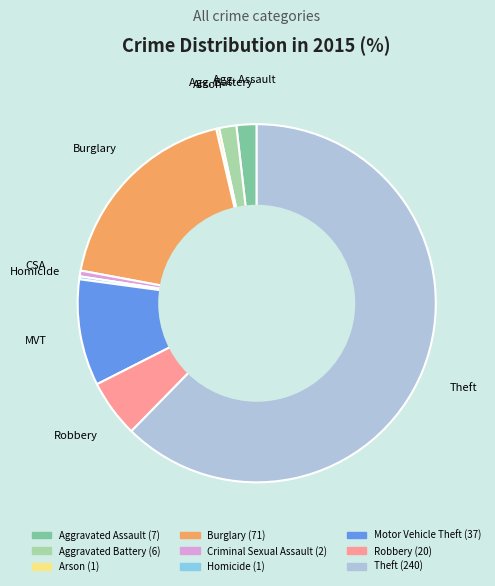

Between Aggravated Battery and Theft, which is larger?

Theft